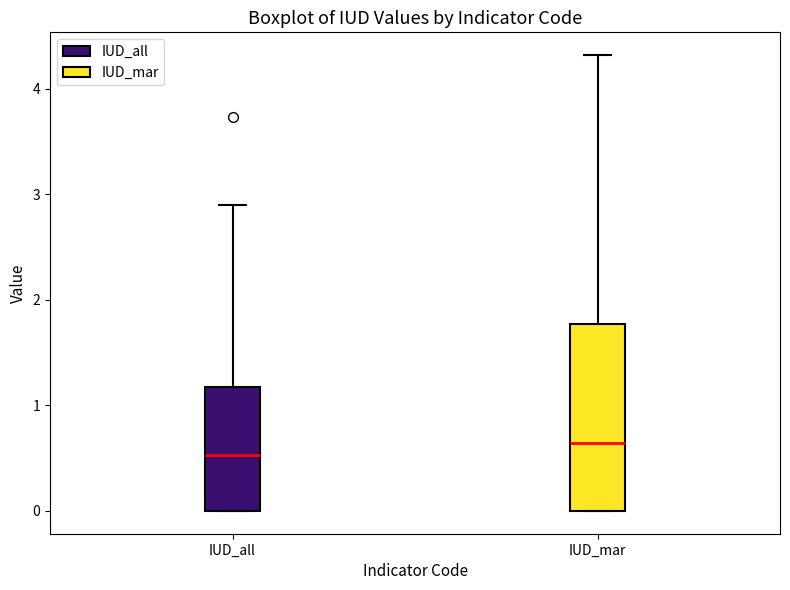

Comparing the boxes themselves (not the whiskers), which one is the tallest?

IUD_mar